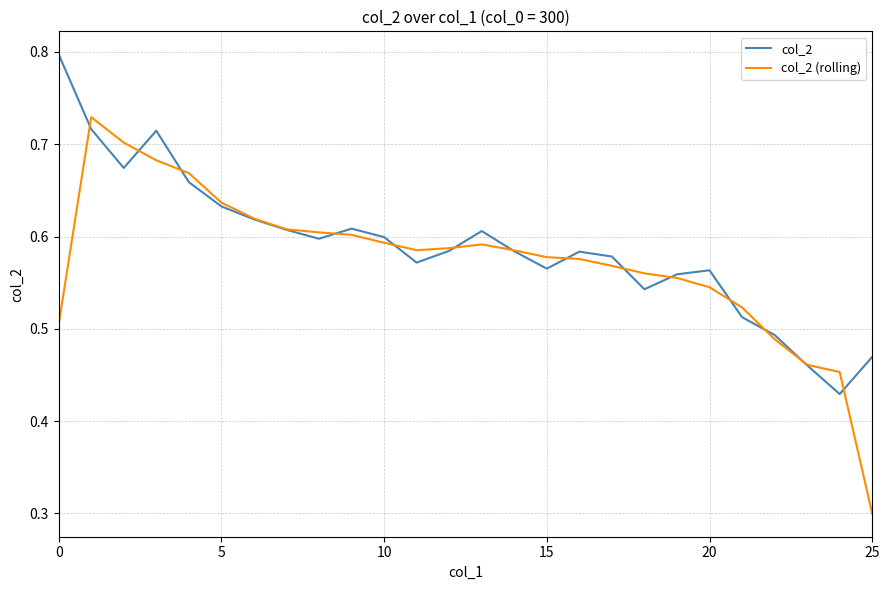

Which series has the widest spread of values?

col_2 (rolling)